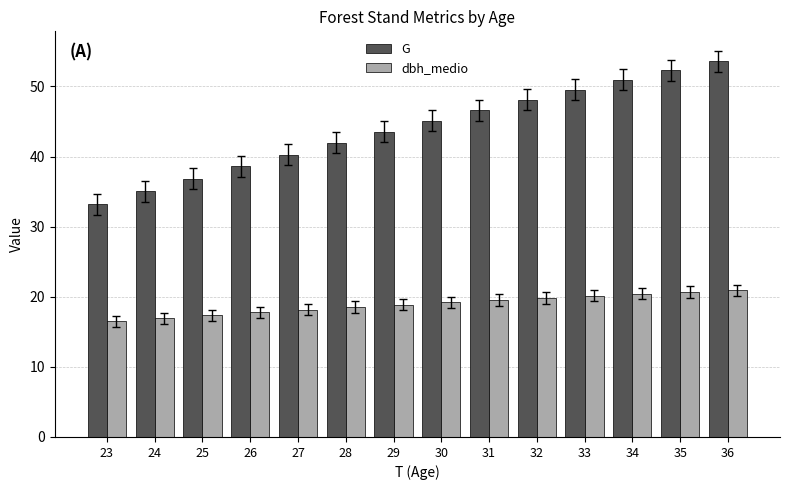

What is the average value of the G series?

44.0